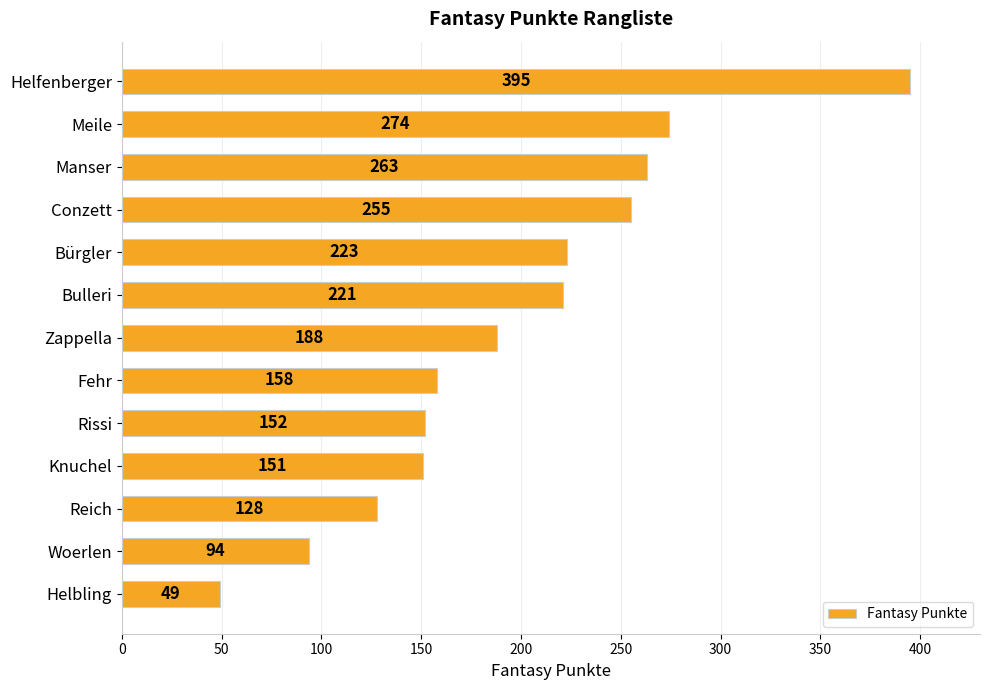

What value does the data have at Rissi, to the nearest 10?

150